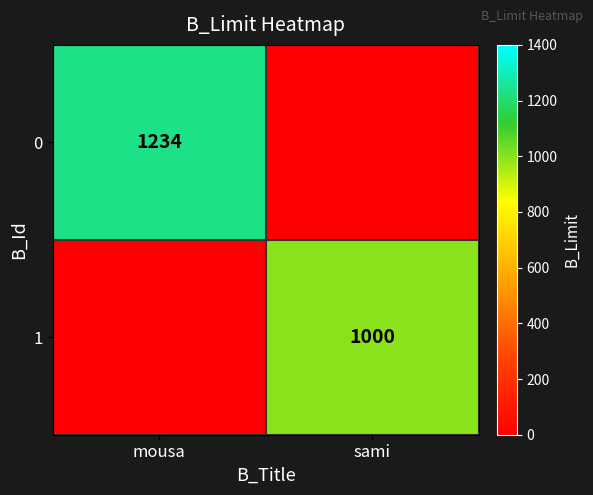

The 0 series shows 525 at mousa. True or false?

False